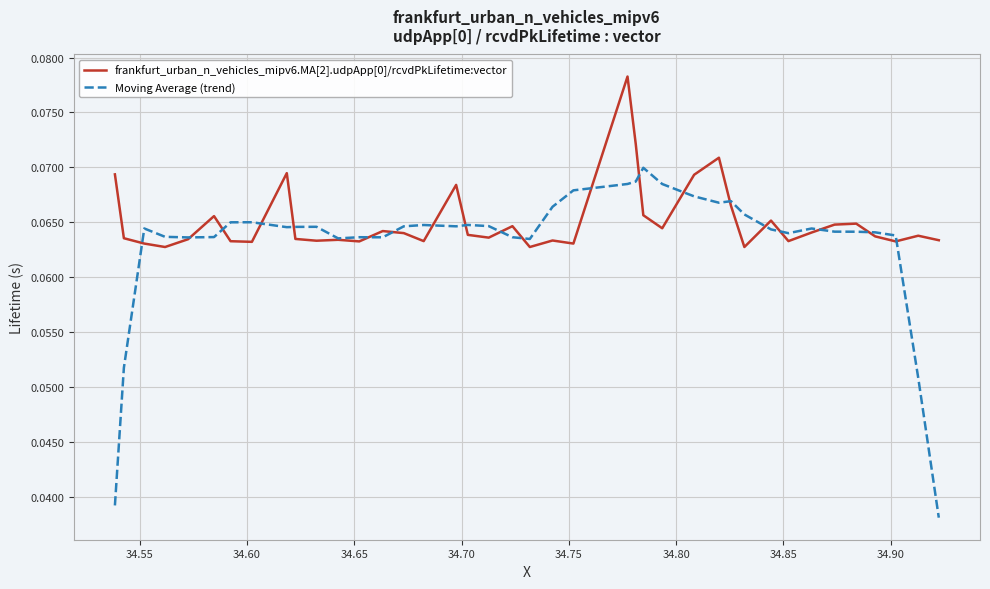

Which series has the widest spread of values?

Moving Average (trend)